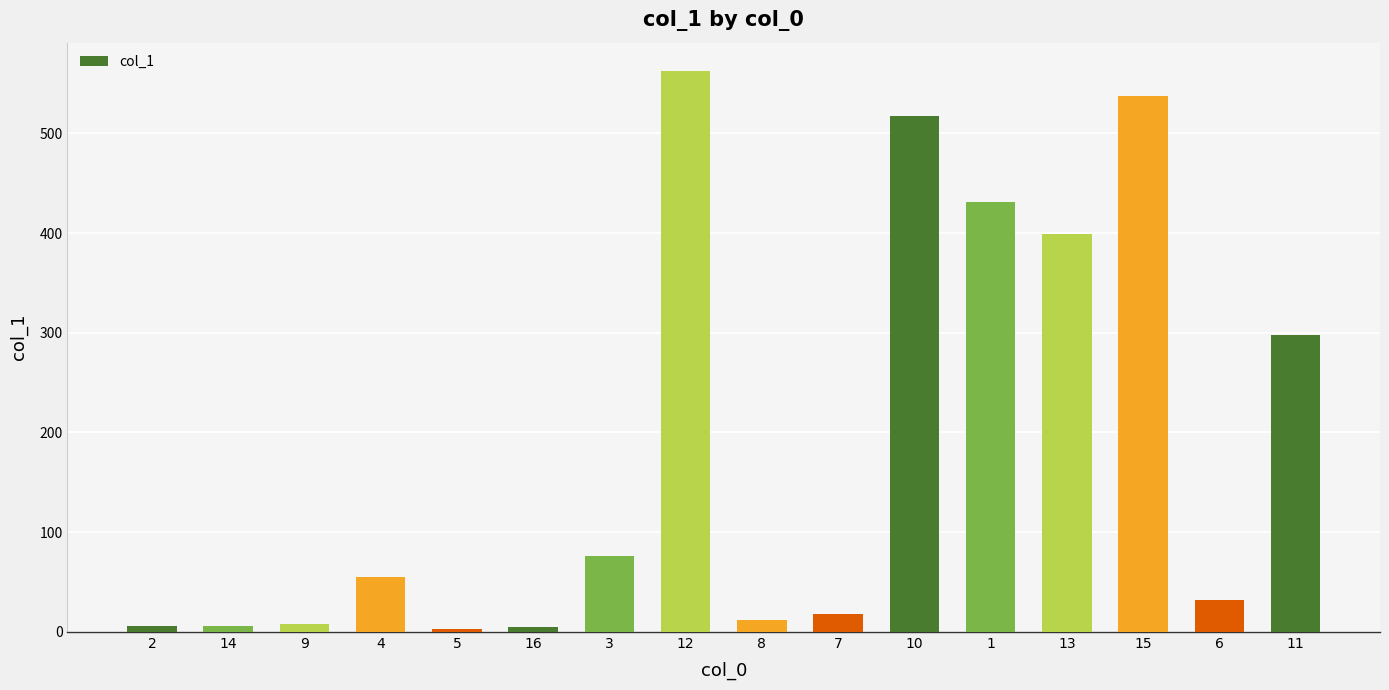

What is the smallest value displayed?

2.9